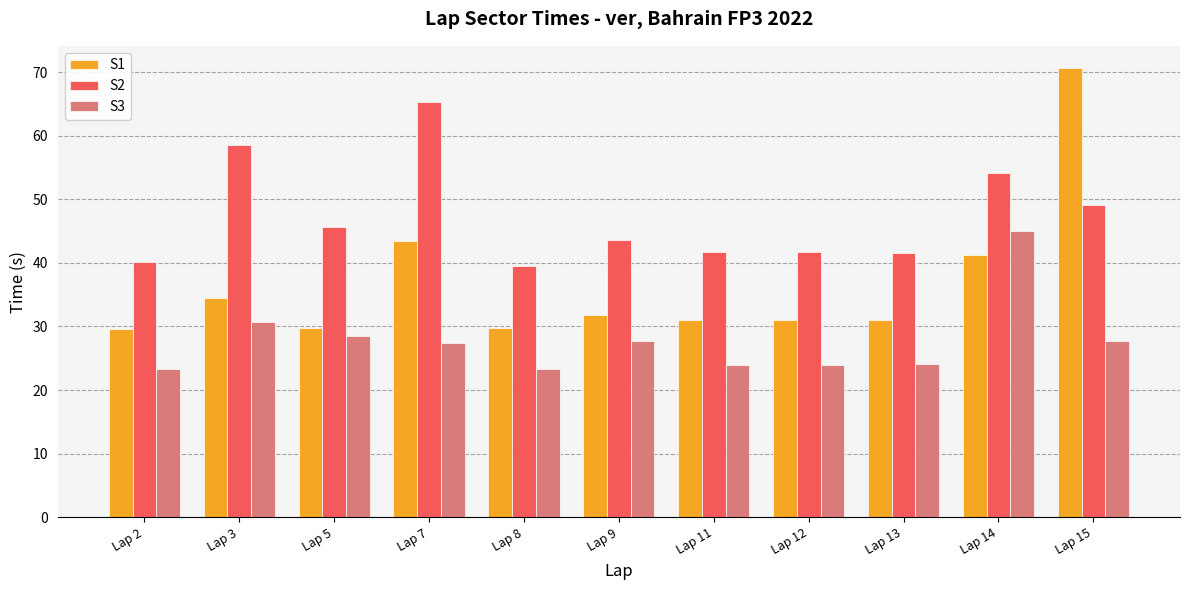

How many data points in S3 are above 27?

6